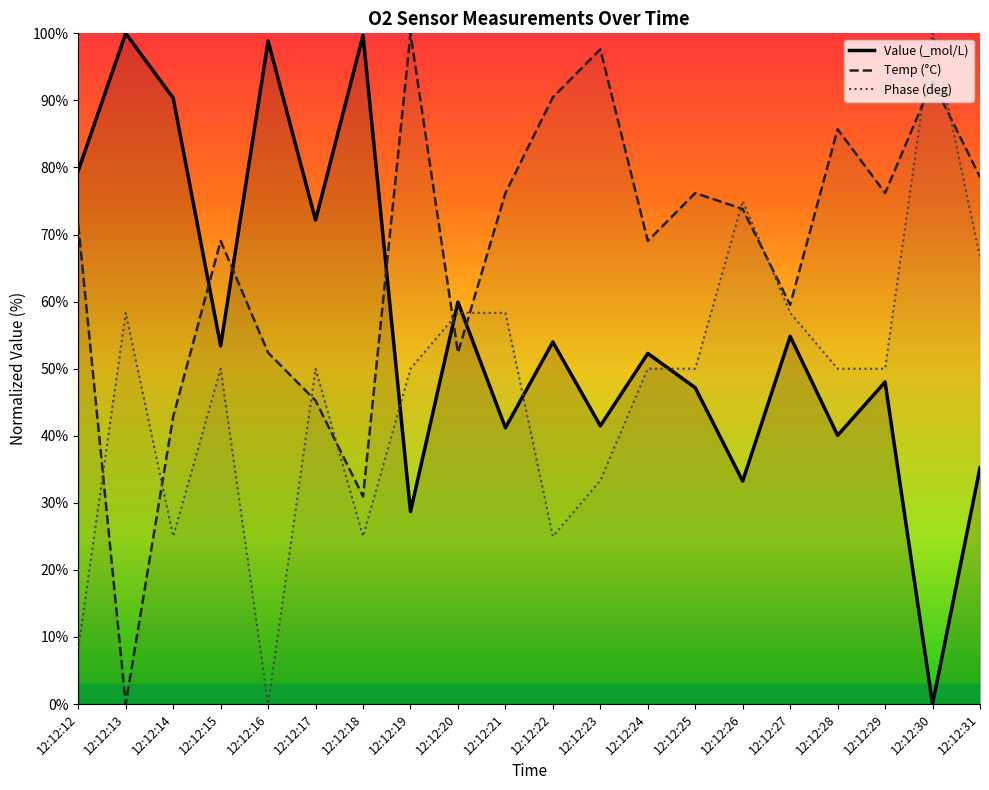

What value does the Temp (°C) series have at 12:12:28?

85.7